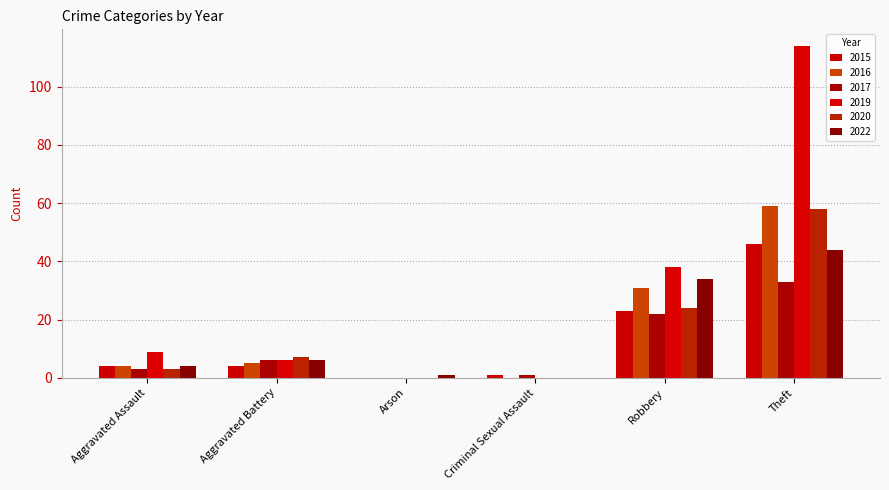

The 2020 series shows 2 at Aggravated Assault. True or false?

False